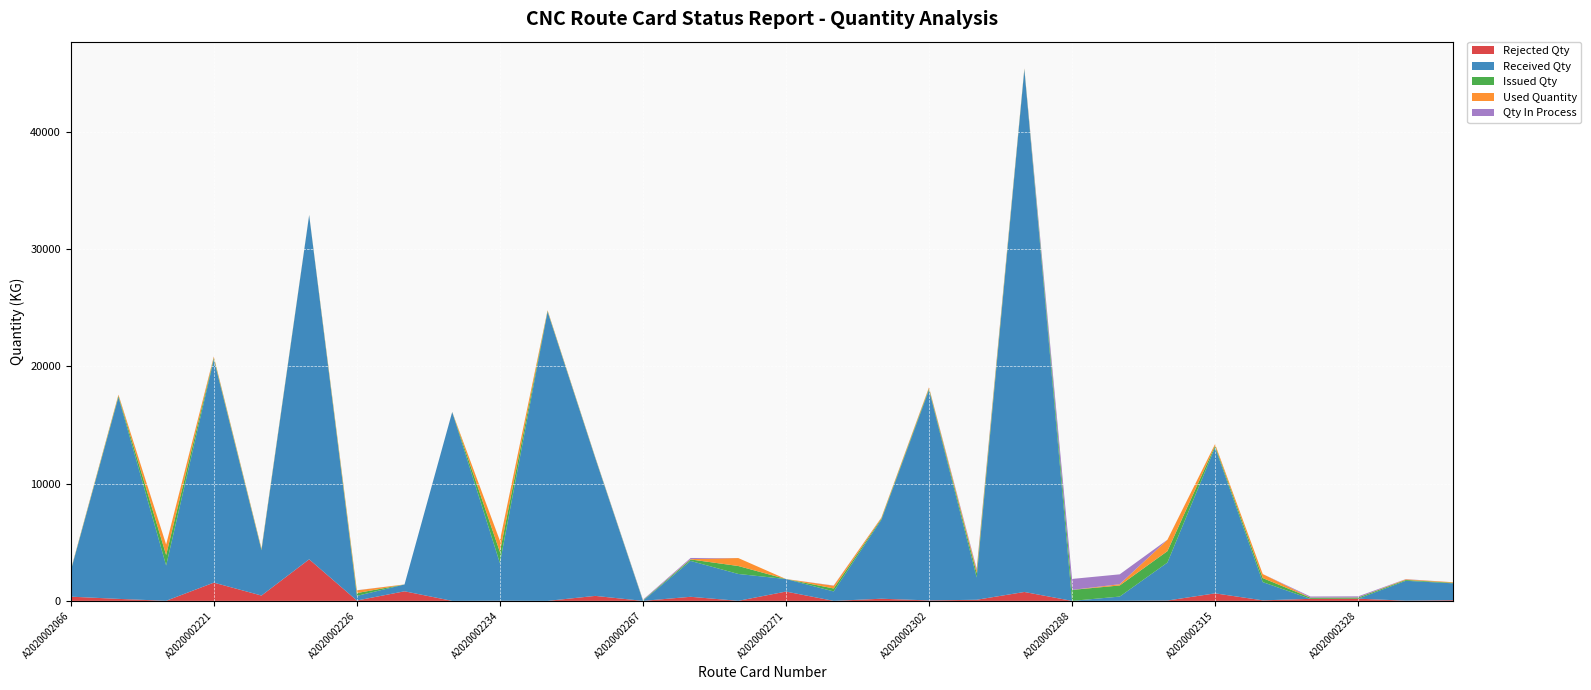

Reading left to right, what are all the values shown in this chart?

Rejected Qty: 359.0	170.0	7.0	1556.0	455.0	3546.0	29.0	817.0	0.0	13.0	0.0	425.0	0.0	348.0	5.0	793.0	0.0	183.0	39.0	95.0	759.0	0.0	6.0	29.0	642.0	45.0	173.0	187.0	16.0	58.0
Received Qty: 2200.0	17213.0	3008.0	19039.0	3857.0	29362.0	395.0	581.0	16112.0	3211.0	24665.0	11753.0	0.0	3060.0	2291.0	1071.0	806.0	6730.0	17953.0	1900.0	44565.0	0.0	360.0	3236.0	12451.0	1556.0	0.0	0.0	1697.0	1437.0
Issued Qty: 41.0	105.0	894.0	127.0	79.0	11.0	242.0	2.0	3.4	956.0	65.6	49.0	49.0	126.0	678.5	0.6	252.0	95.0	115.0	375.0	55.5	935.5	949.0	975.5	140.8	344.3	99.0	99.0	72.0	46.0
Used Quantity: 27.4	97.3	891.2	112.9	66.9	11.9	230.6	1.7	6.3	953.0	58.2	25.8	0.0	29.3	678.7	0.5	231.5	87.1	100.8	239.0	35.8	0.0	108.2	965.1	142.3	344.5	8.4	9.1	53.2	46.4
Qty In Process: 13.6	7.7	2.8	14.1	12.1	-0.9	11.4	0.3	-2.9	3.0	7.4	23.2	49.0	96.7	-0.2	0.1	20.5	7.9	14.2	136.0	19.7	935.5	840.8	10.4	-1.5	-0.2	90.6	89.9	18.8	-0.4